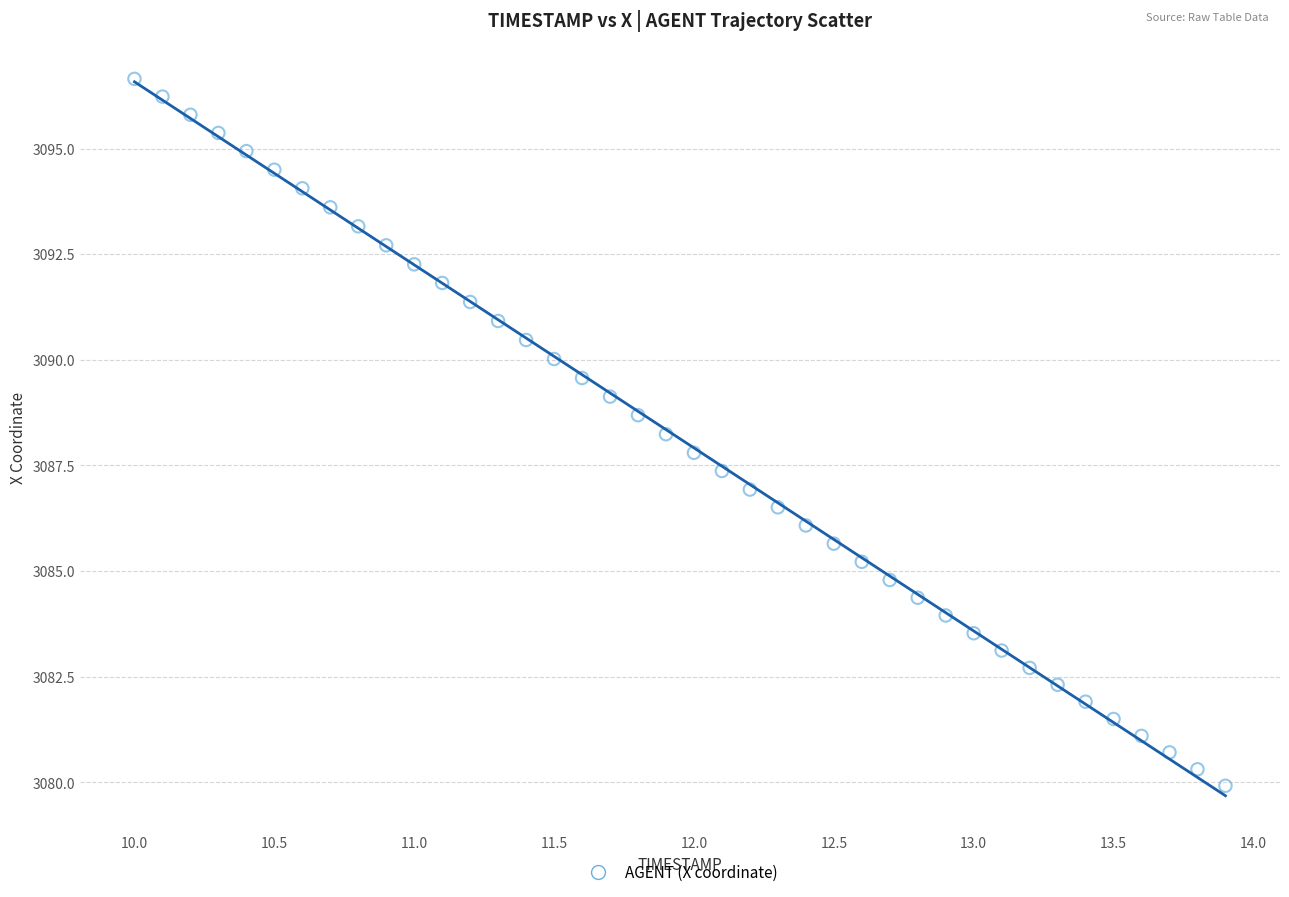

What is the range of Y values (max minus min)?

16.7